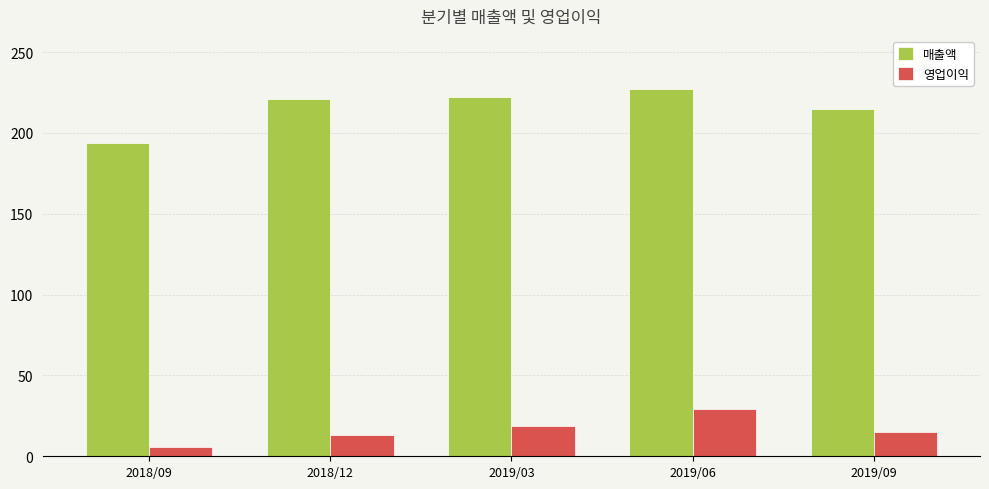

Which series changed the most between 2018/09 and 2019/06?

매출액